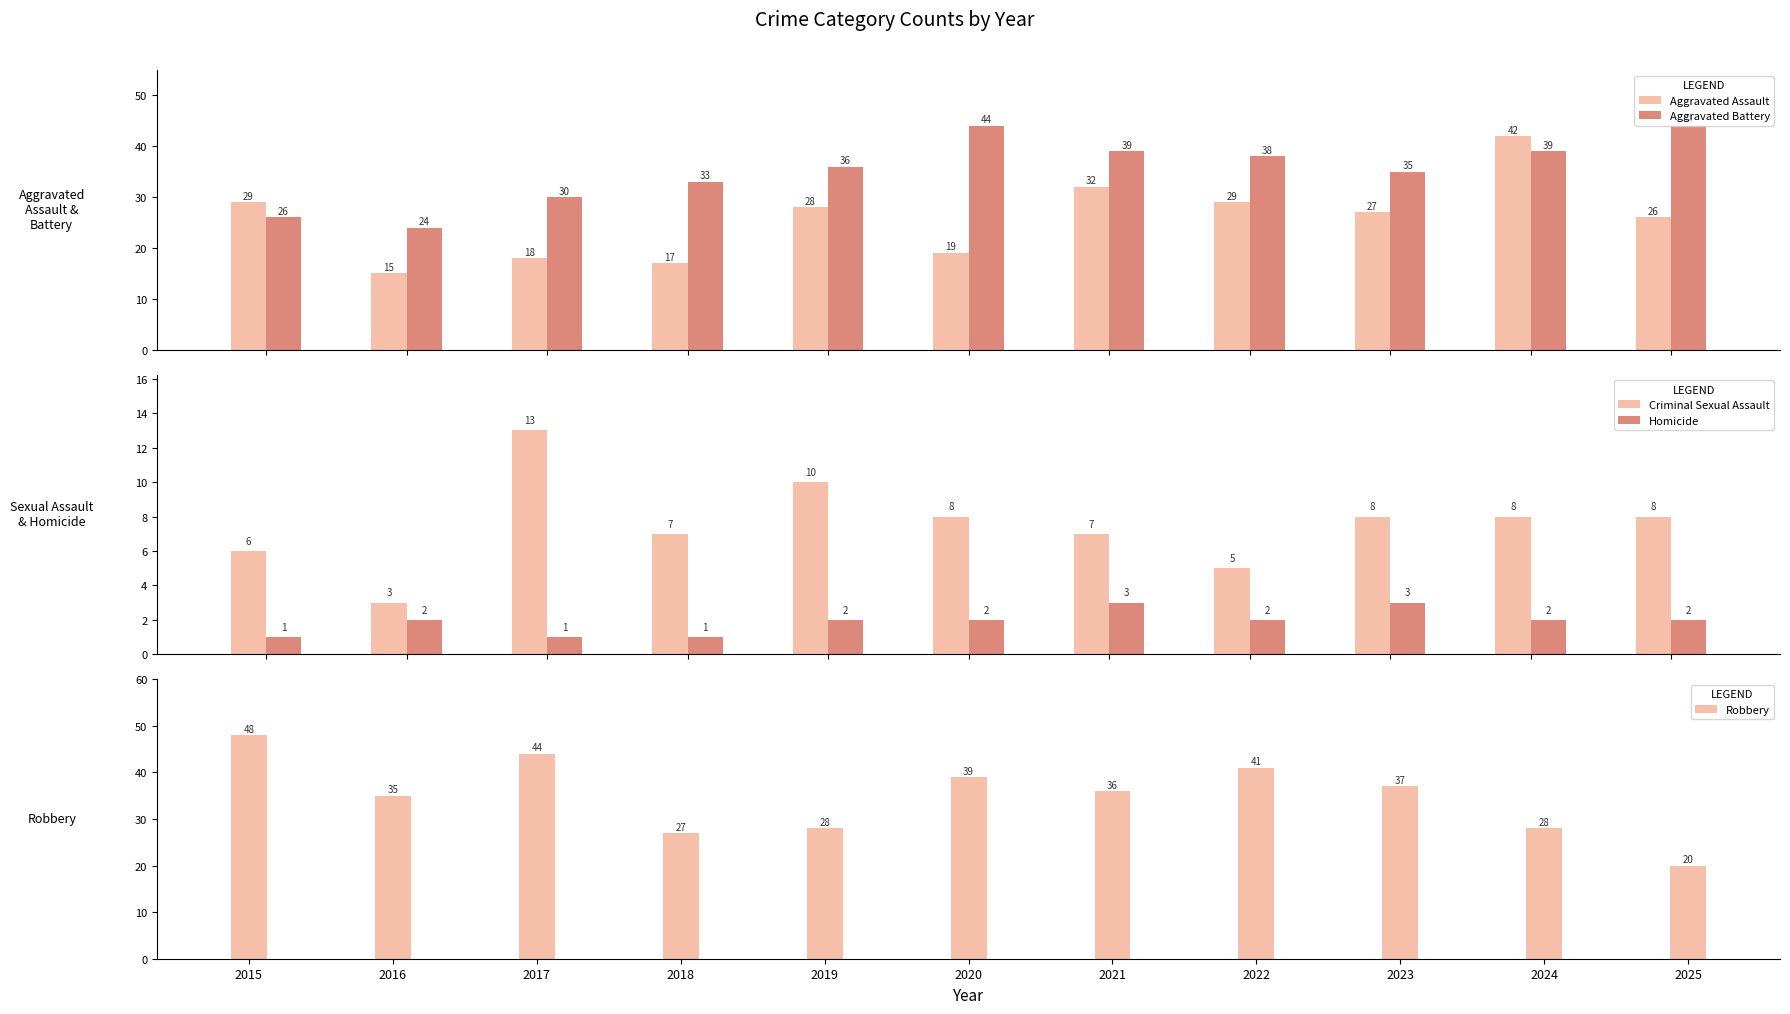

What is the spread (max minus min) of values at 2021?

36